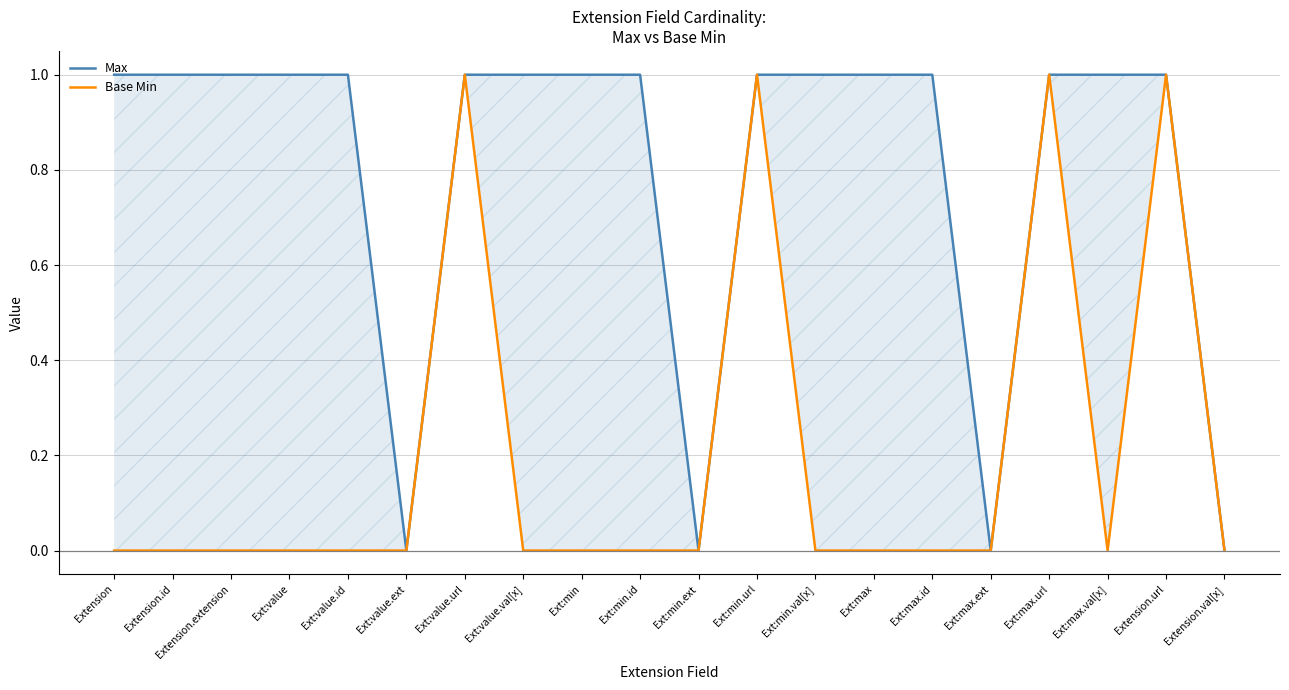

How many interior local peaks does the Base Min series have?

4